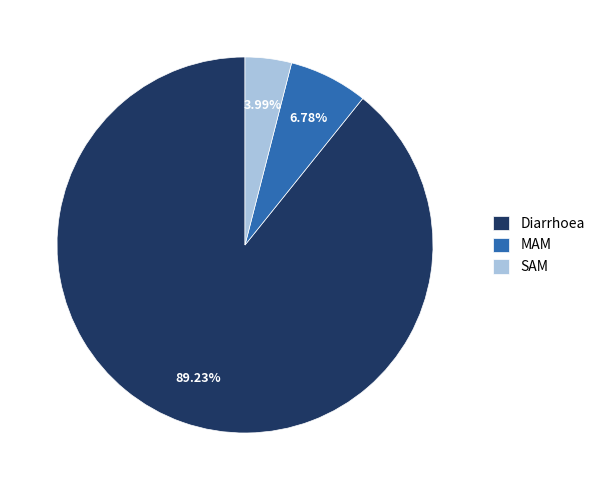

Rank the categories by value from highest to lowest.

Diarrhoea, MAM, SAM